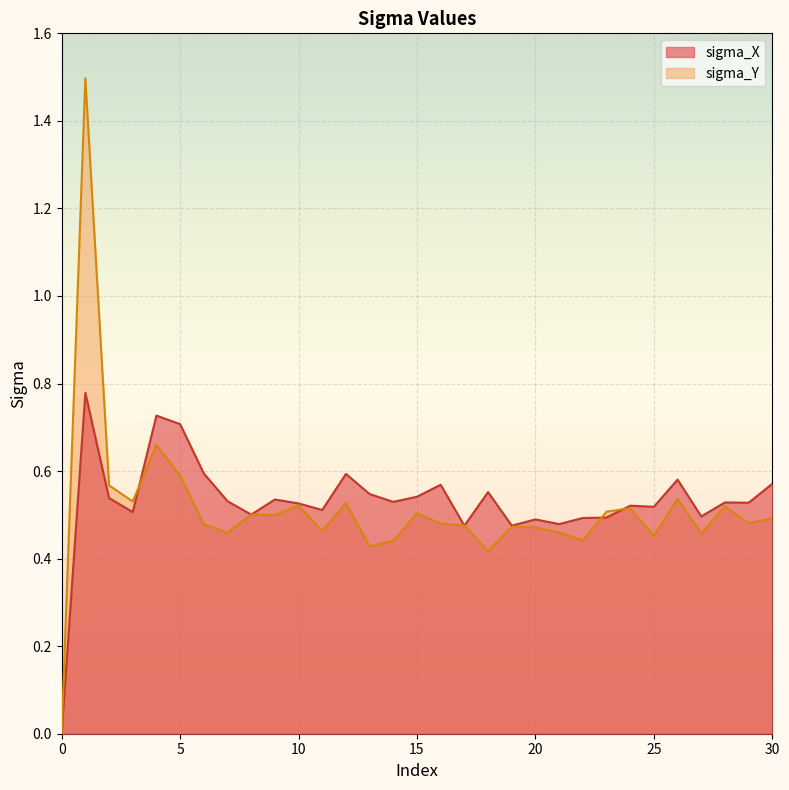

Reading right to left, what are all the values shown in this chart?

sigma_X: 0.6	0.5	0.5	0.5	0.6	0.5	0.5	0.5	0.5	0.5	0.5	0.5	0.6	0.5	0.6	0.5	0.5	0.5	0.6	0.5	0.5	0.5	0.5	0.5	0.6	0.7	0.7	0.5	0.5	0.8	0.0
sigma_Y: 0.5	0.5	0.5	0.5	0.5	0.5	0.5	0.5	0.4	0.5	0.5	0.5	0.4	0.5	0.5	0.5	0.4	0.4	0.5	0.5	0.5	0.5	0.5	0.5	0.5	0.6	0.7	0.5	0.6	1.5	0.0